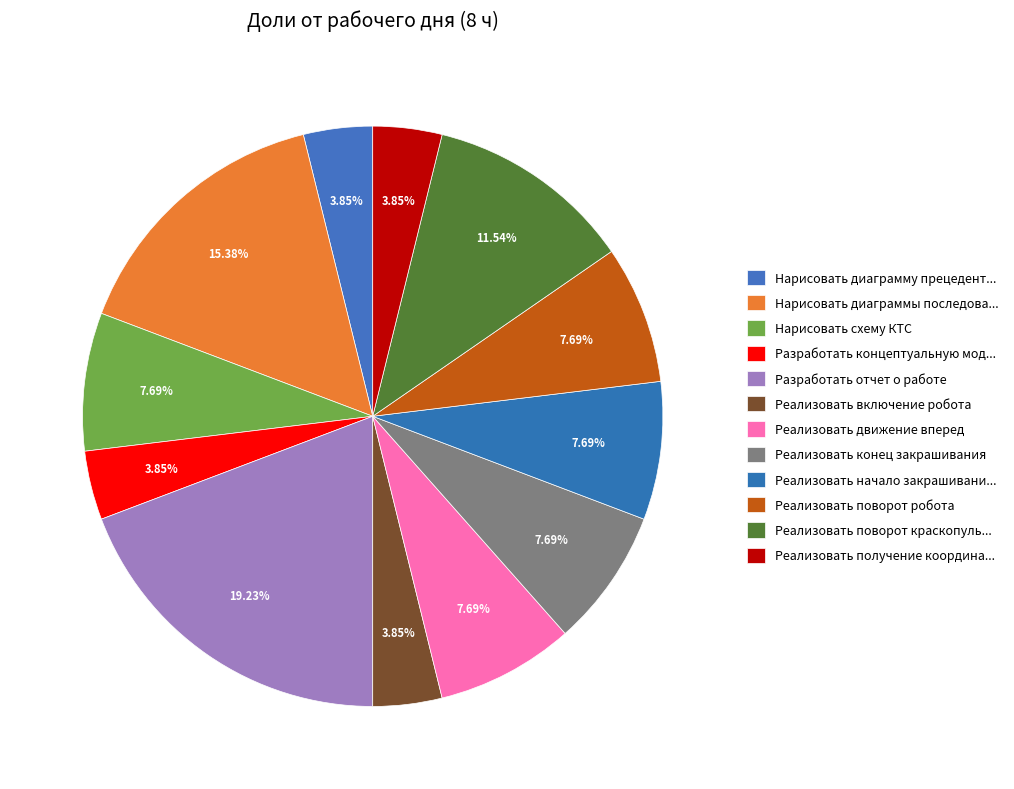

Which category has the biggest portion of the pie?

Разработать отчет о работе